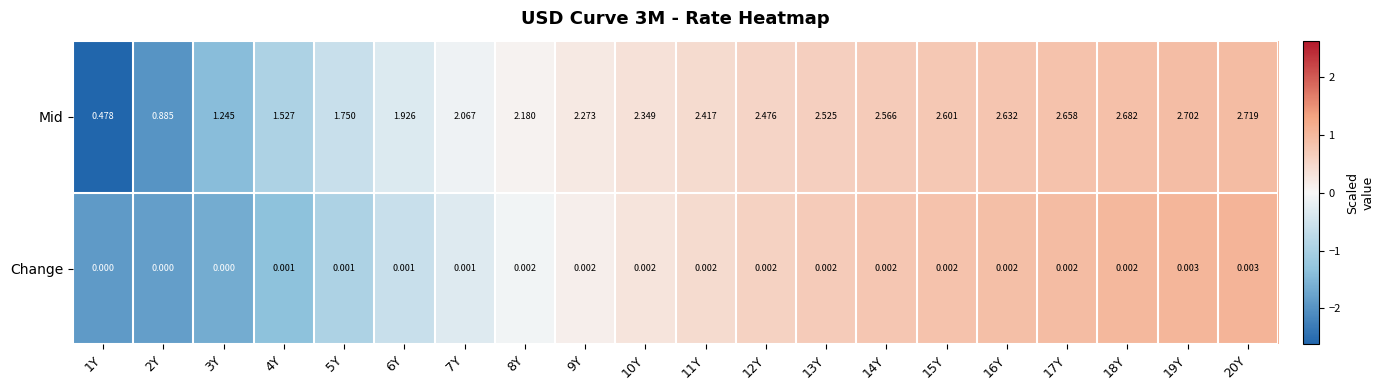

Which series has the largest total across all categories?

Mid